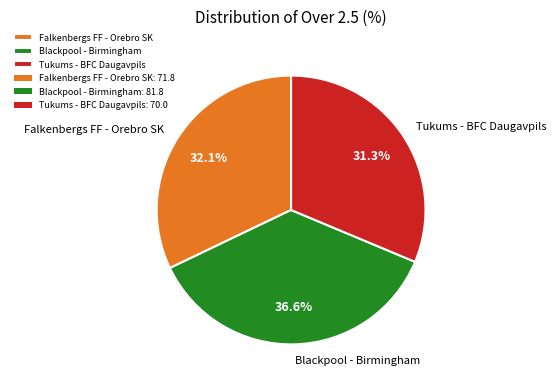

To the nearest percent, what is the difference between the largest and smallest slice percentages?

5%